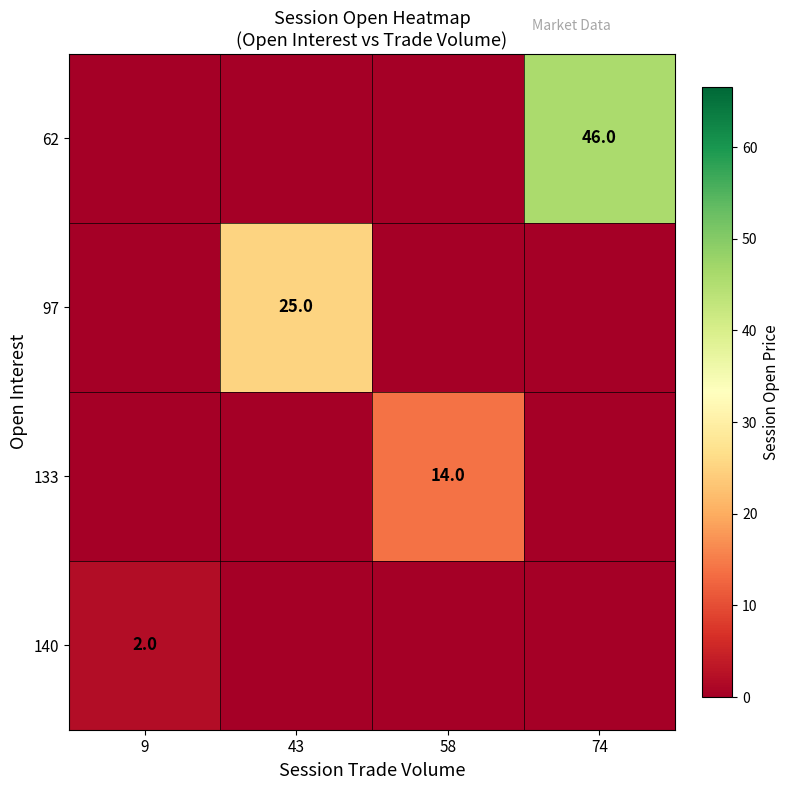

Count the number of data series in this chart.

4